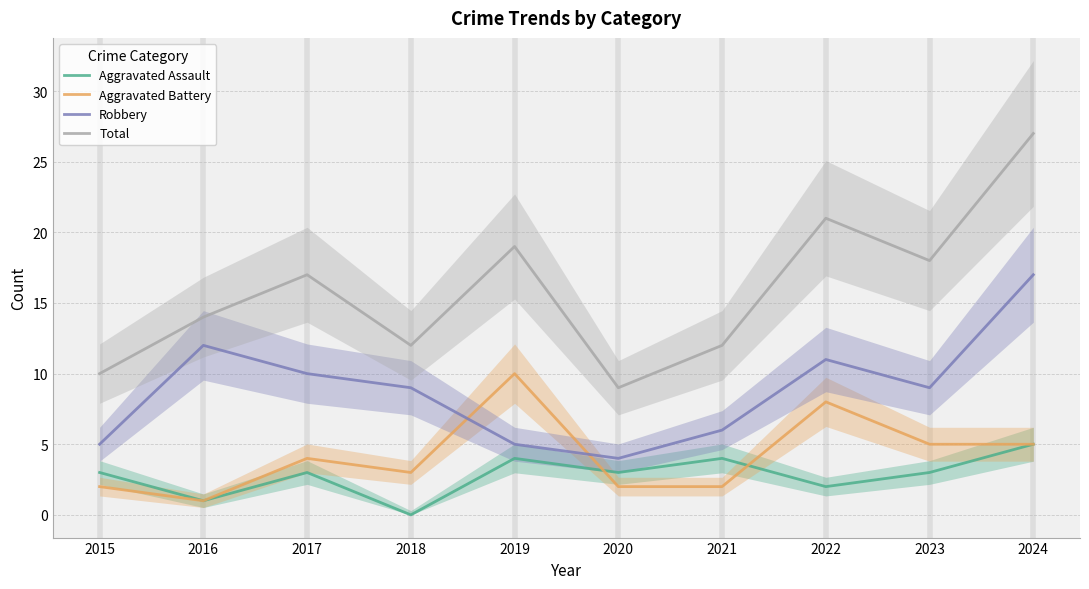

Rank the series by their maximum value, from lowest to highest.

Aggravated Assault, Aggravated Battery, Robbery, Total